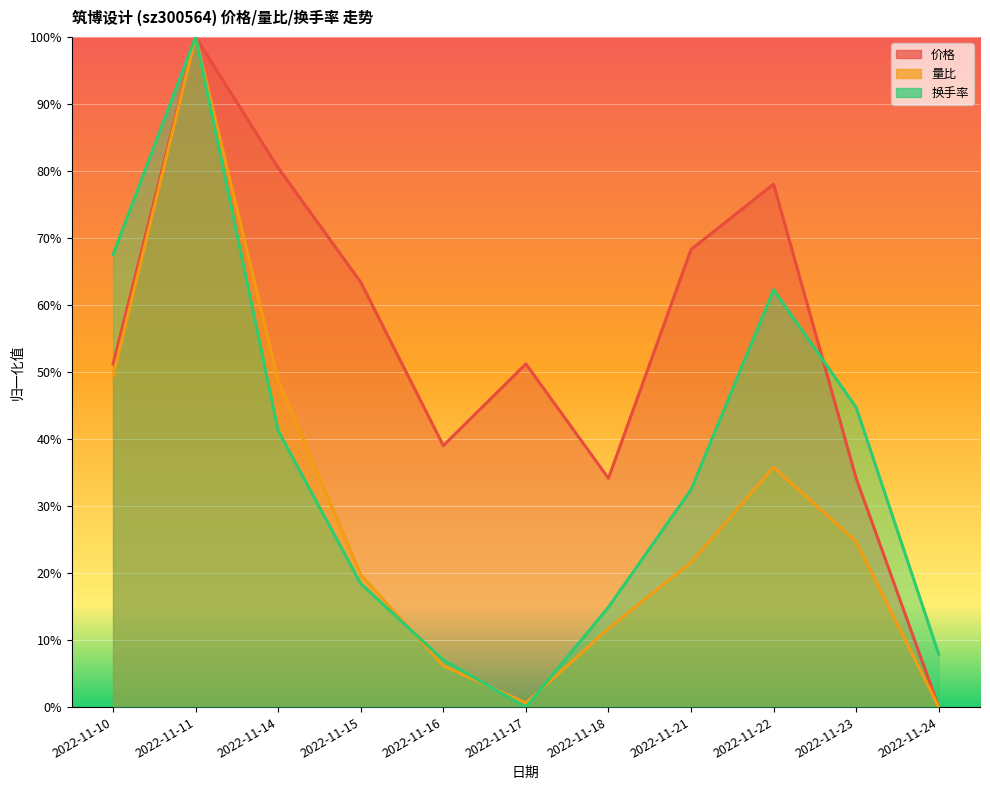

What is the value of the 量比 point at the 7th from the left?

0.1